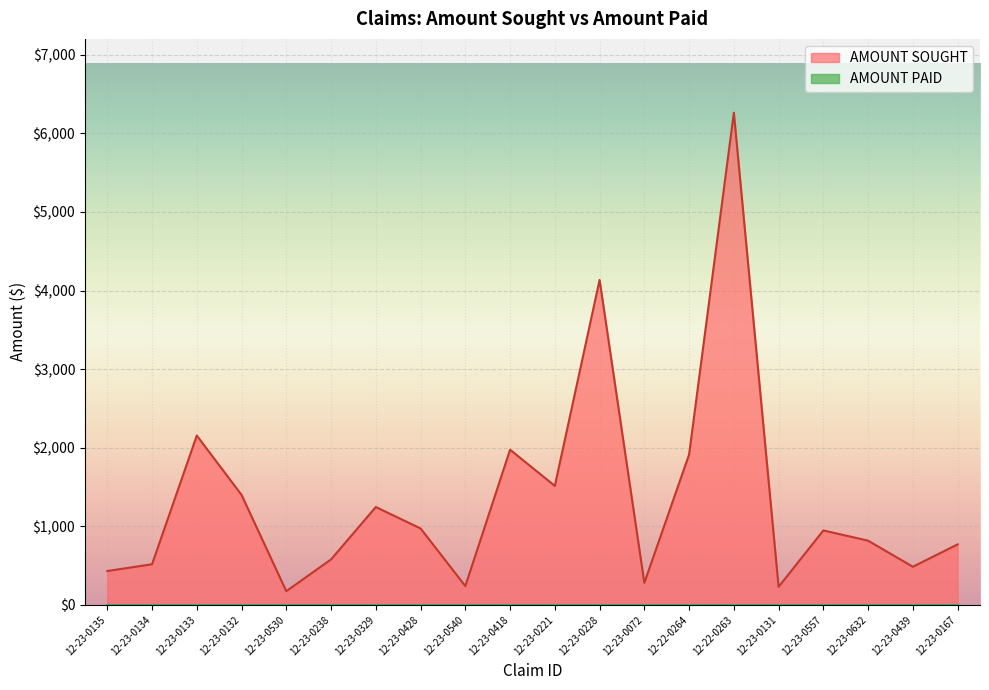

How many lines are shown in the chart?

2